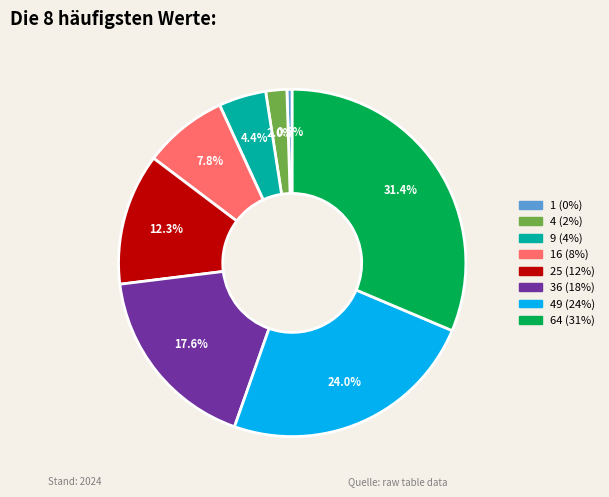

Is there a majority slice in this chart?

No